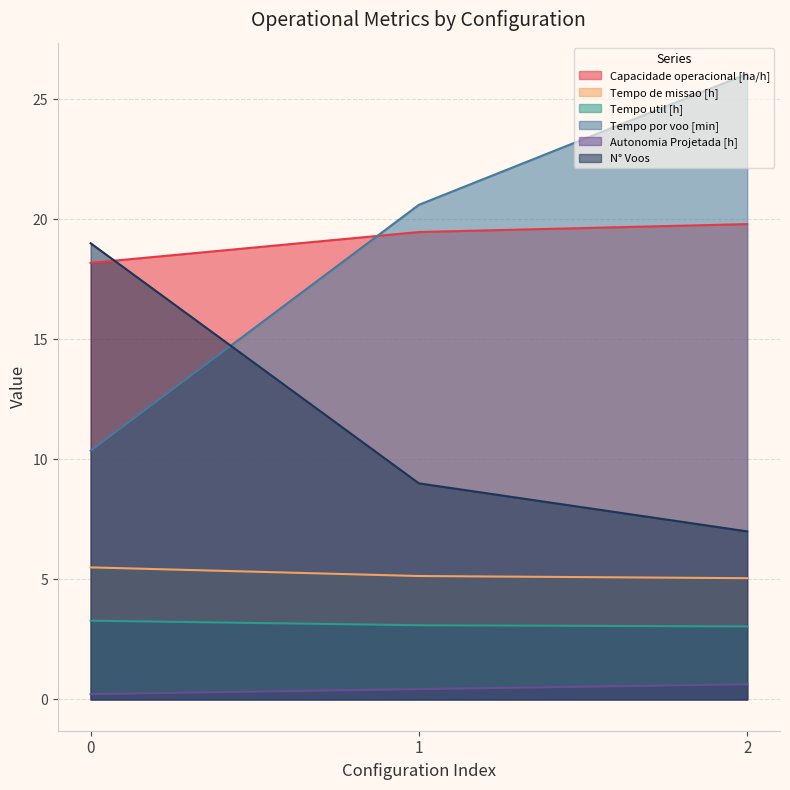

What is the lowest value of the Tempo de missao [h] series?

5.0